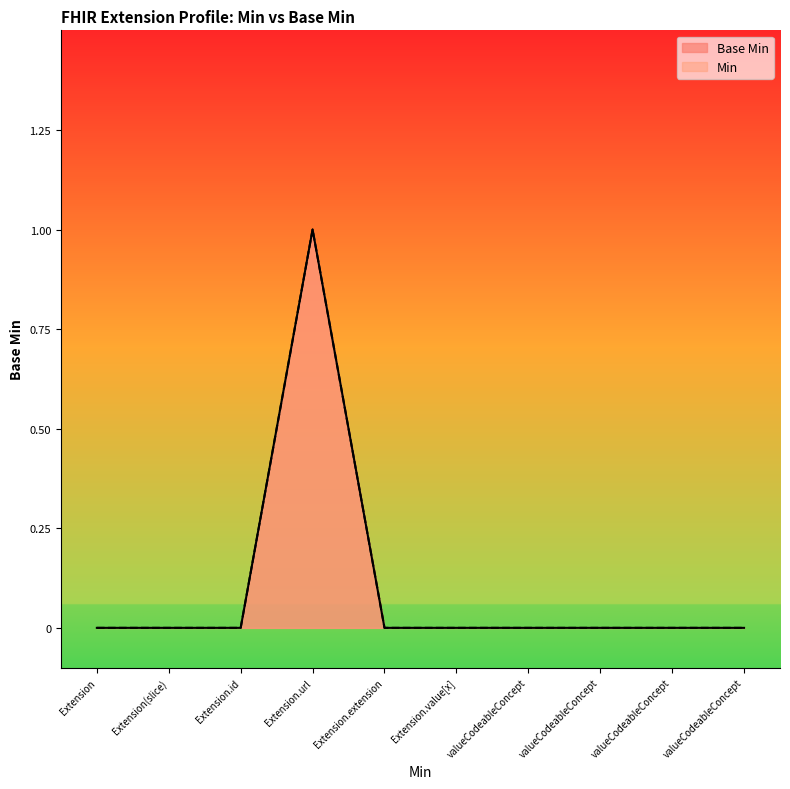

Which has a higher value, valueCodeableConcept or valueCodeableConcept?

valueCodeableConcept